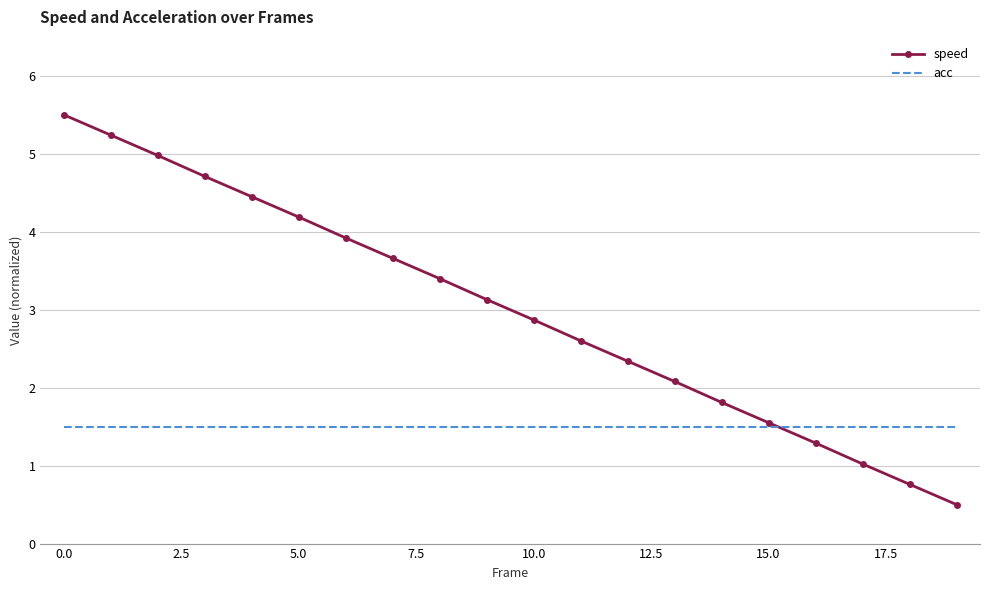

What is the highest value of the acc series?

1.5